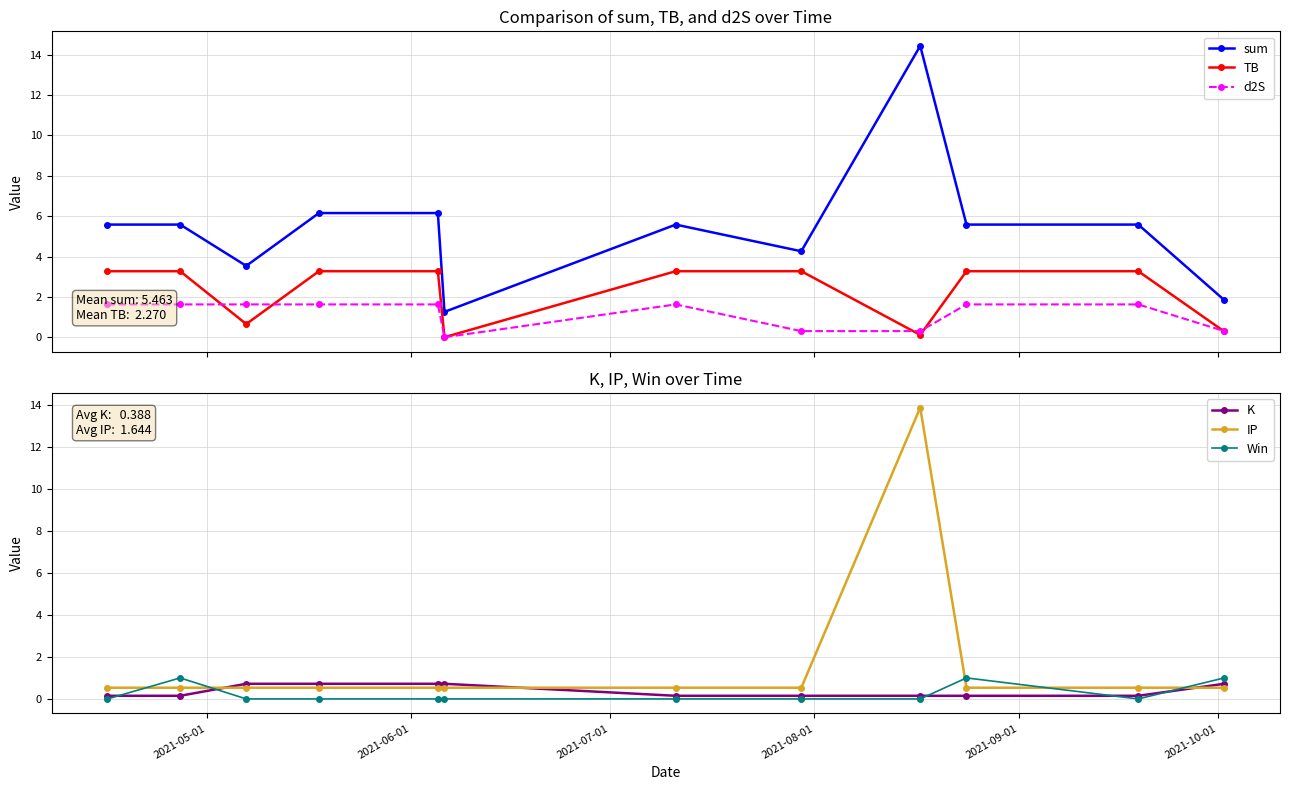

True or false: sum and TB cross at least once.

False